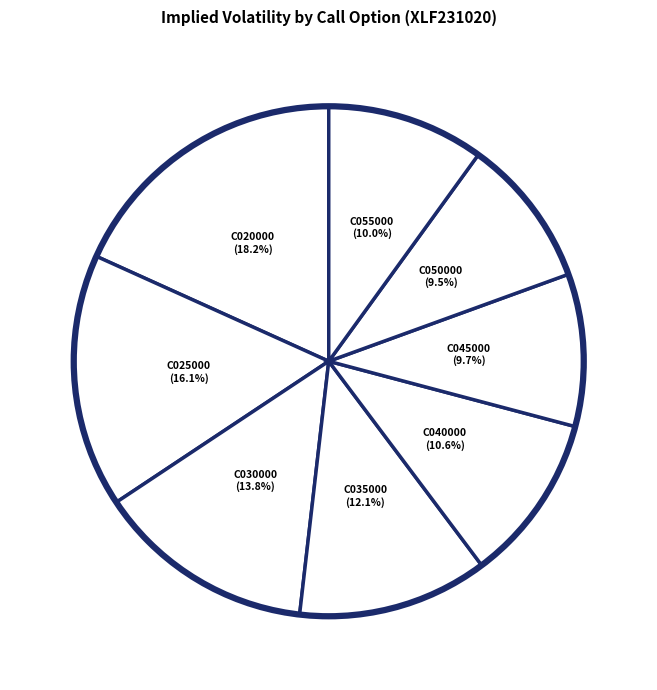

Which category has the biggest portion of the pie?

XLF231020C00020000